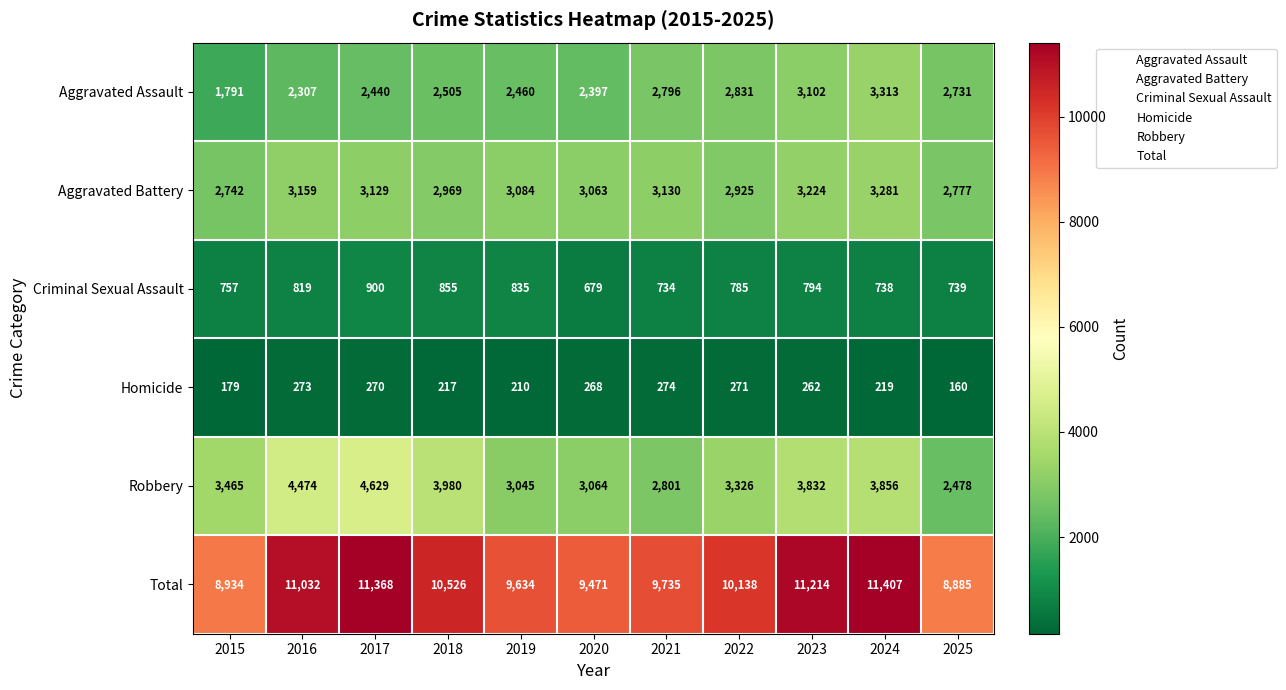

At which category is the sum across all series the highest?

2024